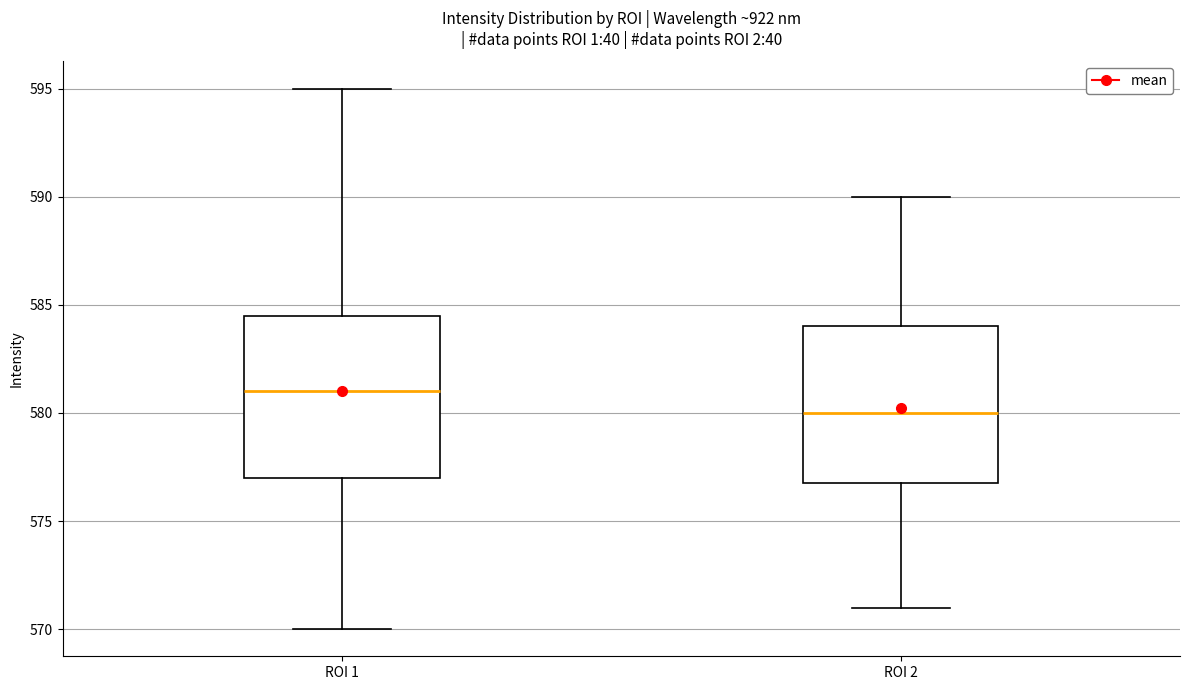

Reading left to right, read every box against the y-axis: the position of its median line, the range the box covers, and the ends of its whiskers. The values are not printed on the chart, so give them approximately, as read against the axis.

ROI 1: median 581.0, box 577.0 to 584.5, whiskers 570.0 to 595.0
ROI 2: median 580.0, box 577.0 to 584.0, whiskers 571.0 to 590.0